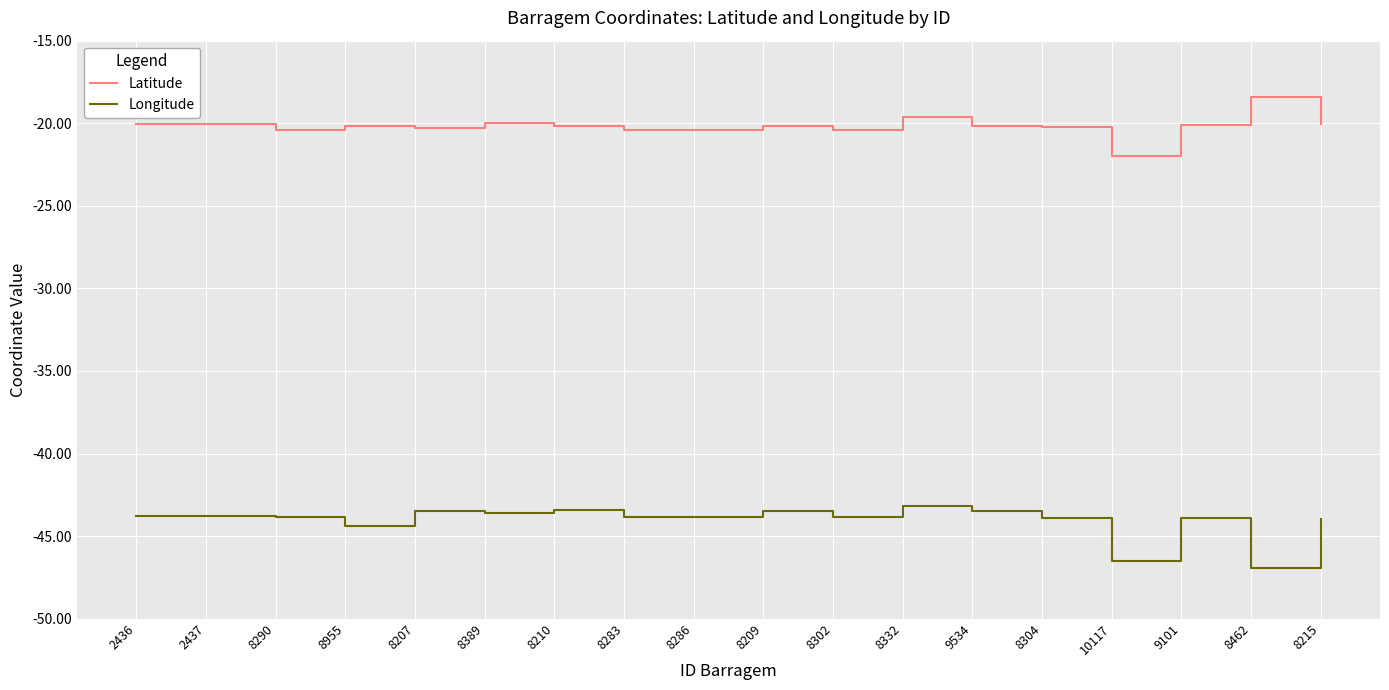

What is the average value of the Latitude series?

-20.2